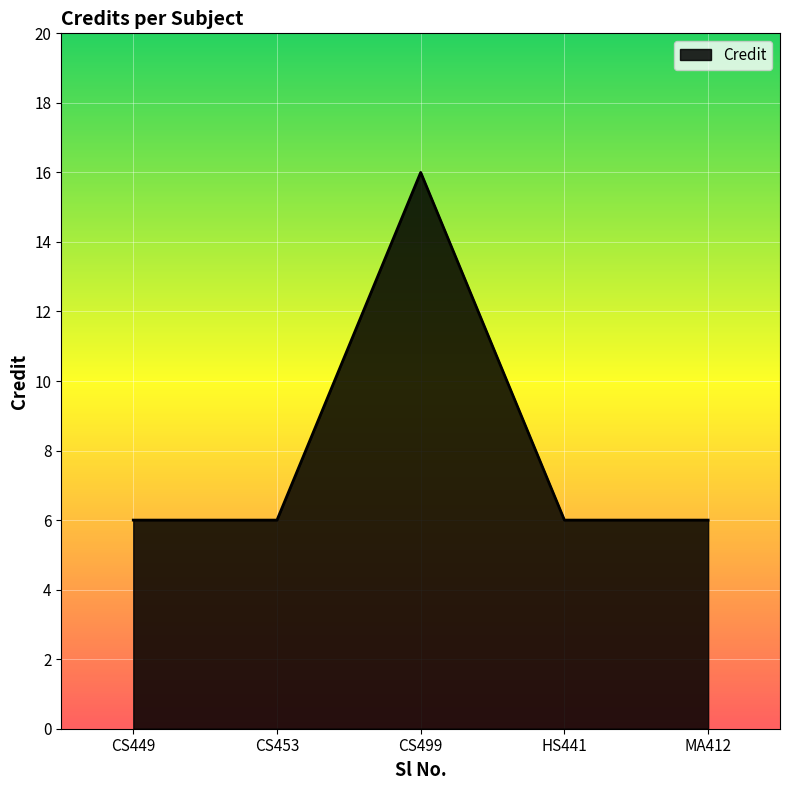

What is the sum of all values?

40